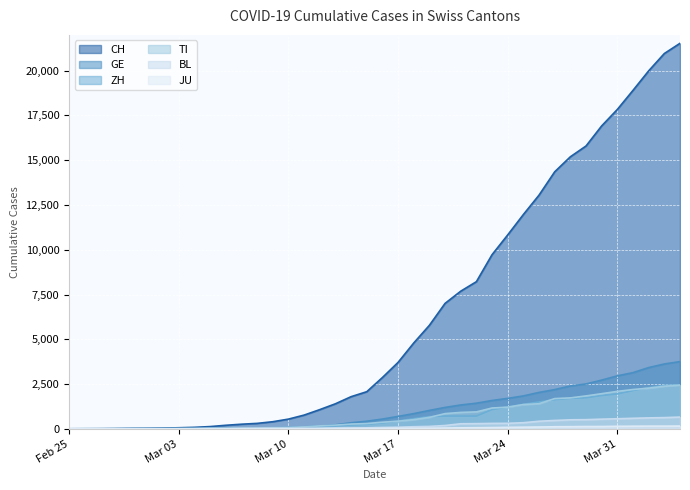

List the series in order of their peak value, highest first.

CH, GE, ZH, TI, BL, JU